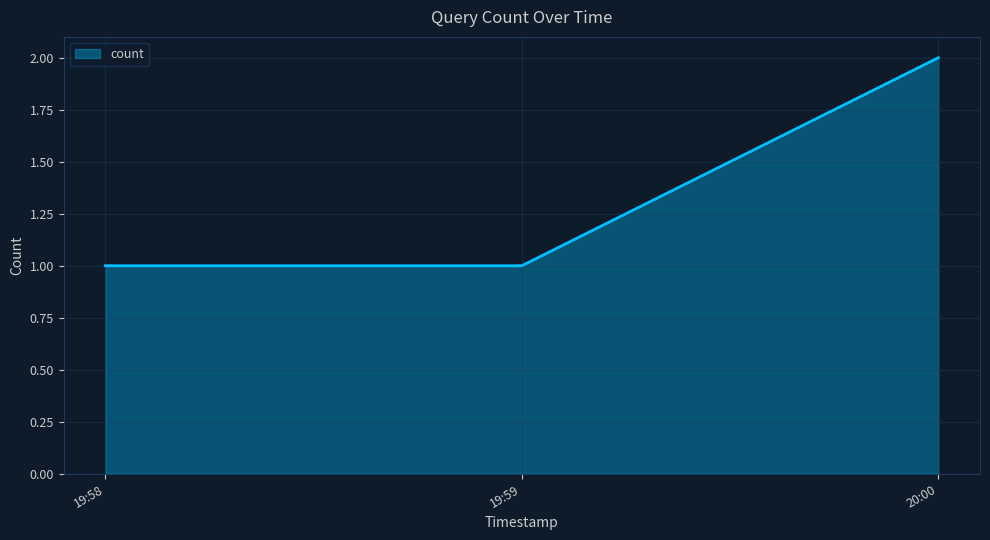

True or false: the data shows 1 at 19:59.

True